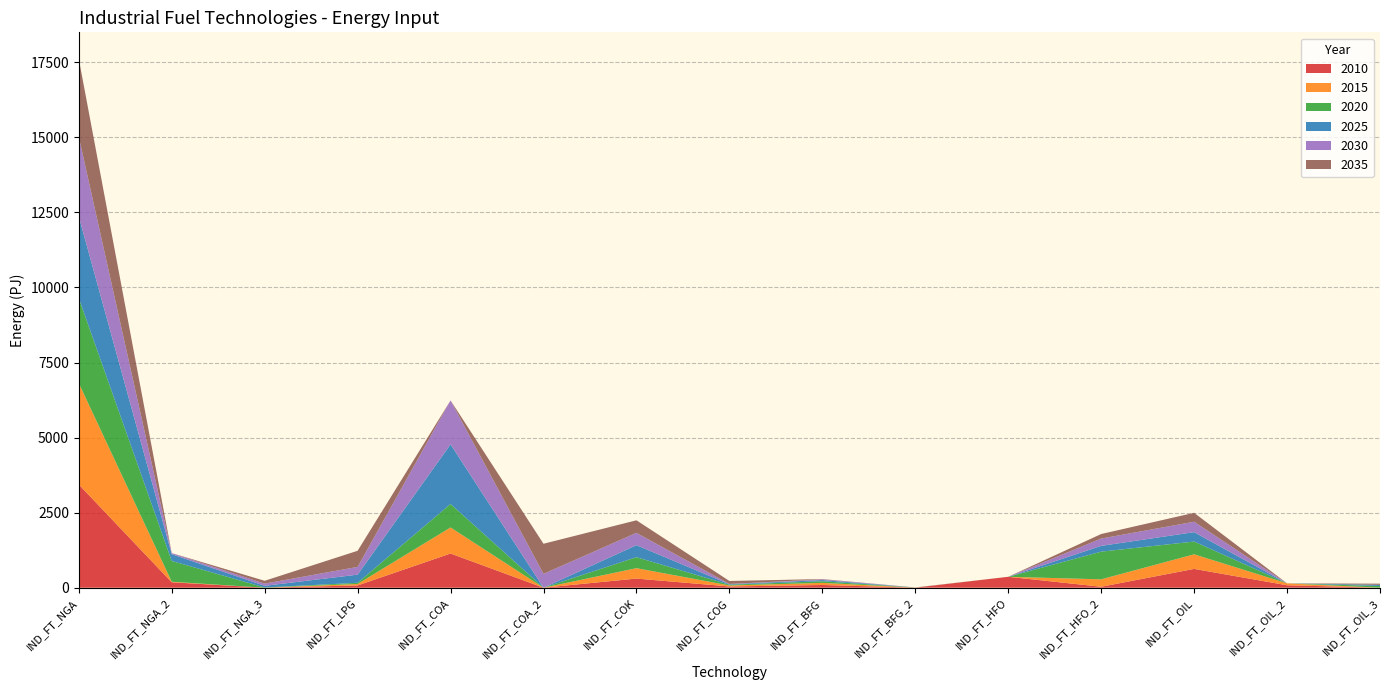

At which category is the sum across all series the highest?

IND_FT_NGA